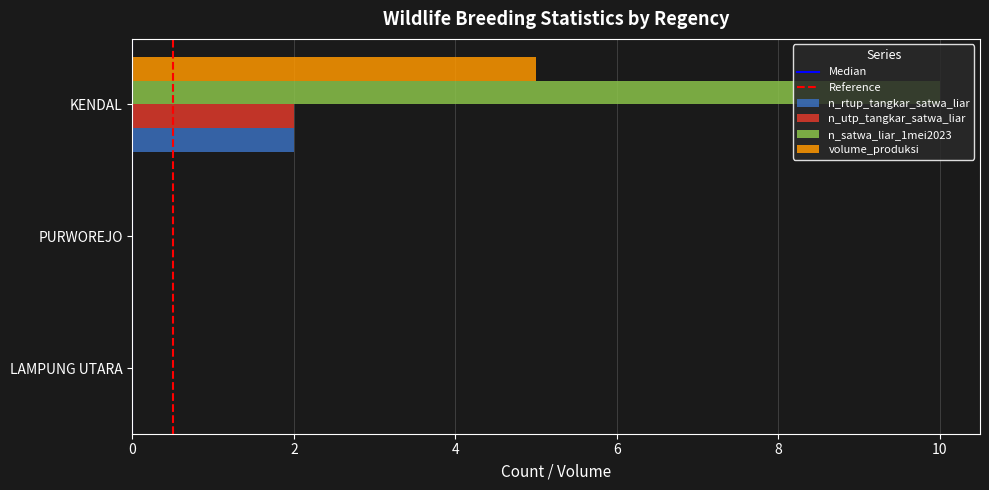

Which category has the highest value in the n_utp_tangkar_satwa_liar series?

KENDAL